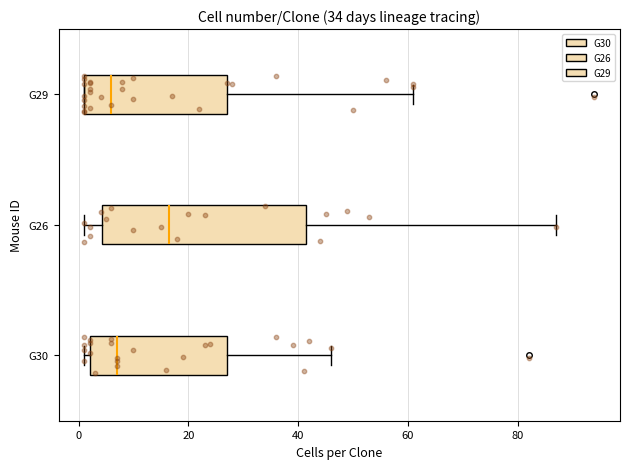

Reading bottom to top, read every box against the x-axis: the position of its median line, the range the box covers, and the ends of its whiskers. The values are not printed on the chart, so give them approximately, as read against the axis.

G30: median 8, box 2 to 28, whiskers 2 (just left of the box's left edge) to 46
G26: median 16, box 4 to 42, whiskers 2 to 88
G29: median 6, box 2 to 28, whiskers 2 to 62